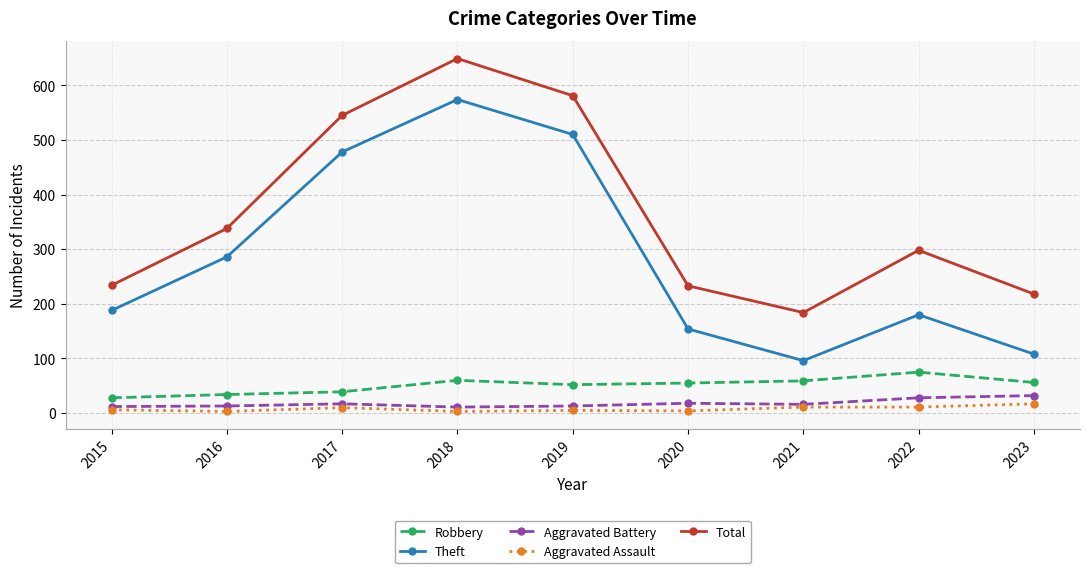

In Robbery, how many points are higher than both neighbors (excluding endpoints)?

2